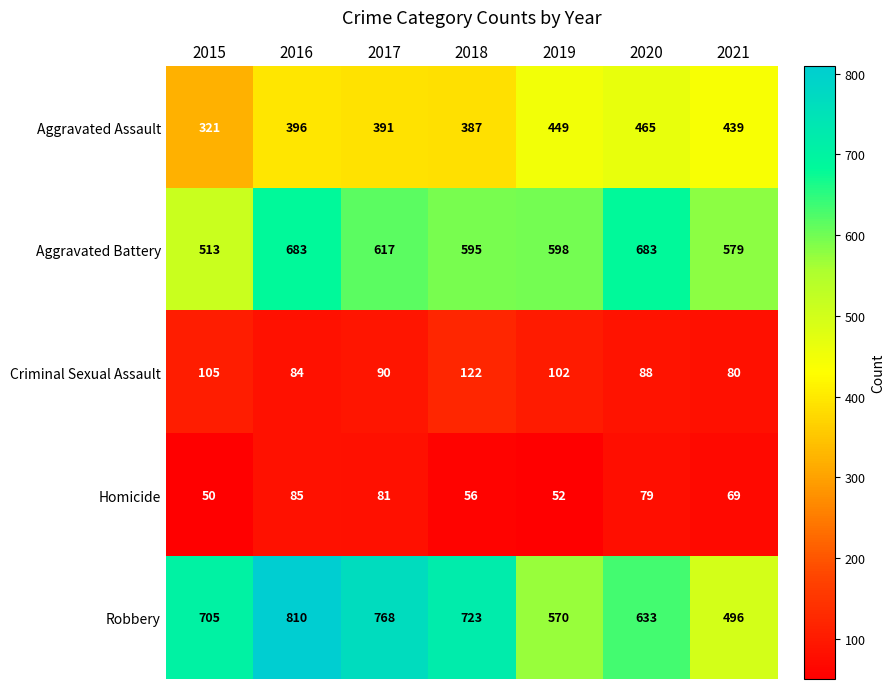

The value of Homicide at 2021 is 123. True or false?

False